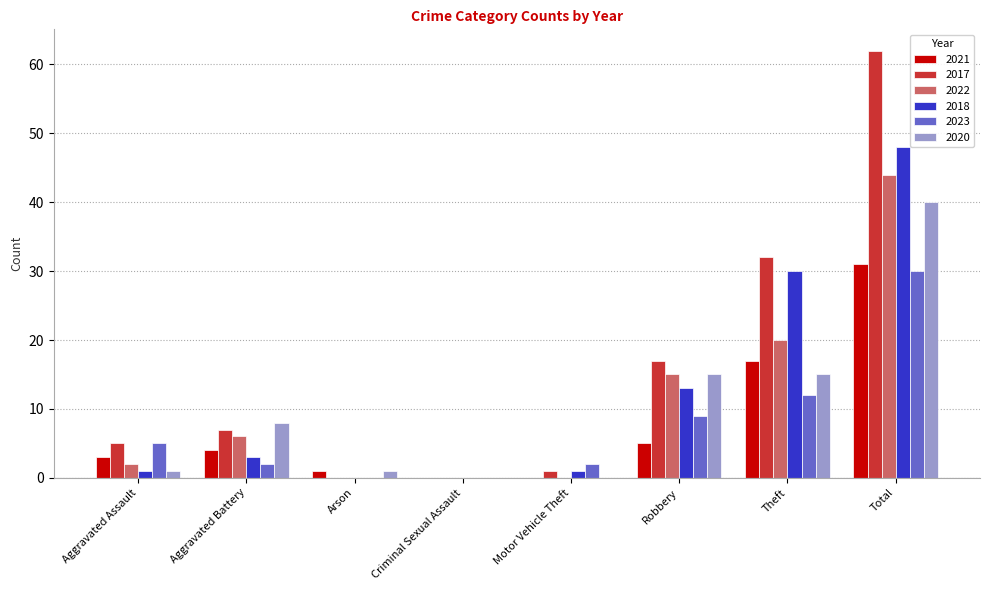

Reading right to left, list all the values displayed in this chart.

2021: Total=31	Theft=17	Robbery=5	Motor Vehicle Theft=0	Criminal Sexual Assault=0	Arson=1	Aggravated Battery=4	Aggravated Assault=3
2017: Total=62	Theft=32	Robbery=17	Motor Vehicle Theft=1	Criminal Sexual Assault=0	Arson=0	Aggravated Battery=7	Aggravated Assault=5
2022: Total=44	Theft=20	Robbery=15	Motor Vehicle Theft=0	Criminal Sexual Assault=0	Arson=0	Aggravated Battery=6	Aggravated Assault=2
2018: Total=48	Theft=30	Robbery=13	Motor Vehicle Theft=1	Criminal Sexual Assault=0	Arson=0	Aggravated Battery=3	Aggravated Assault=1
2023: Total=30	Theft=12	Robbery=9	Motor Vehicle Theft=2	Criminal Sexual Assault=0	Arson=0	Aggravated Battery=2	Aggravated Assault=5
2020: Total=40	Theft=15	Robbery=15	Motor Vehicle Theft=0	Criminal Sexual Assault=0	Arson=1	Aggravated Battery=8	Aggravated Assault=1